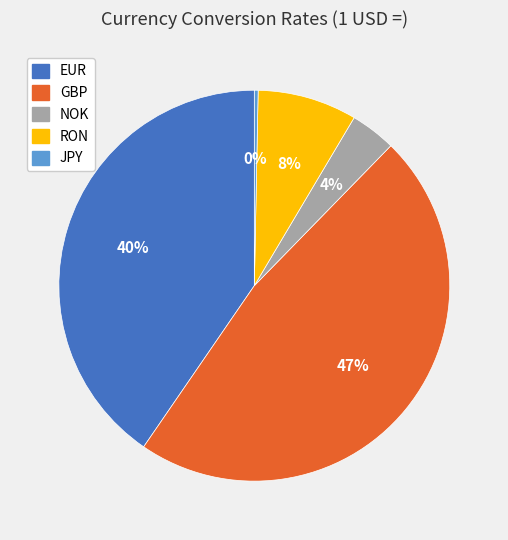

The GBP slice represents 35% of the pie. True or false?

False